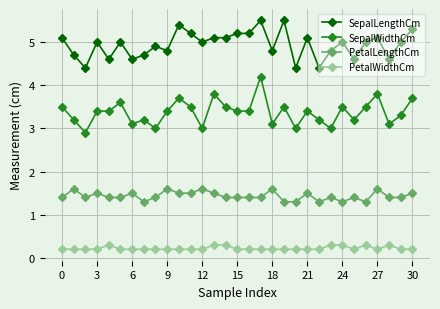

Which series has the largest total across all categories?

SepalLengthCm